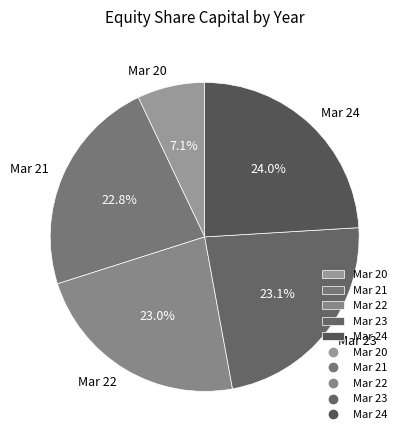

What portion of the pie excludes Mar 22?

77.0%